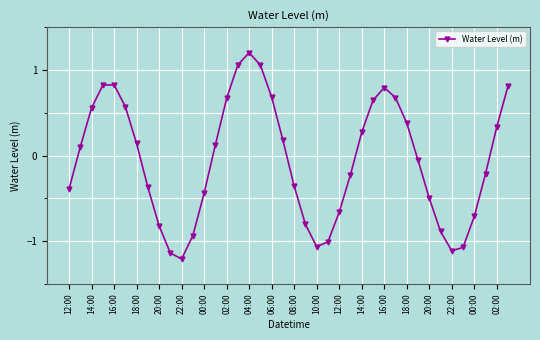

What is the sum of all values?

-2.1